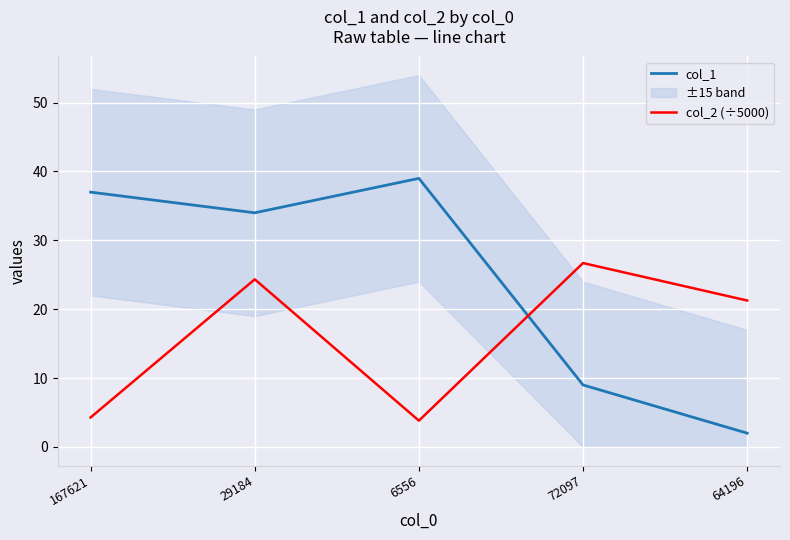

Reading left to right, transcribe all the data shown in this chart.

col_1: 167621=37.0	29184=34.0	6556=39.0	72097=9.0	64196=2.0
col_2 (÷5000): 167621=4.3	29184=24.3	6556=3.8	72097=26.7	64196=21.3